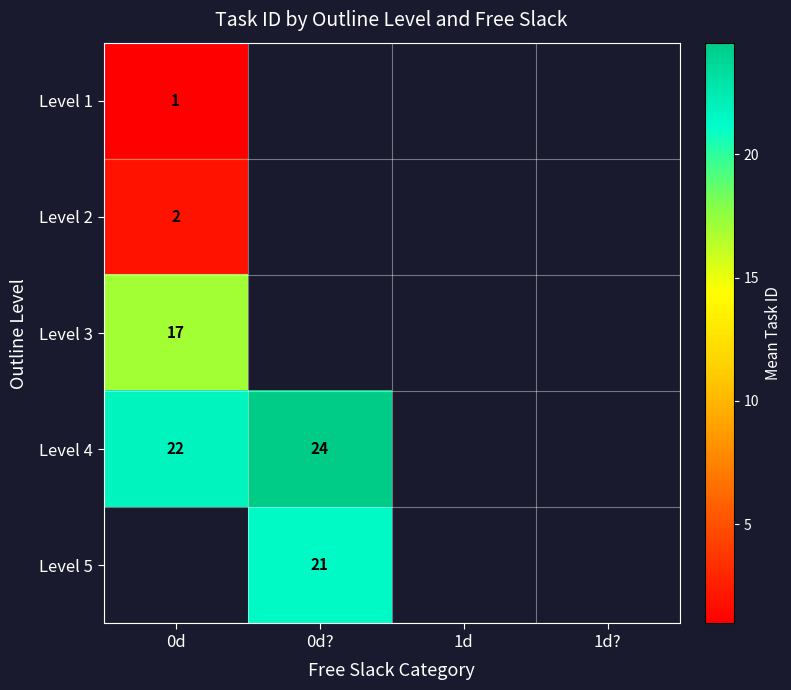

Which label corresponds to the smallest value in the chart?

0d